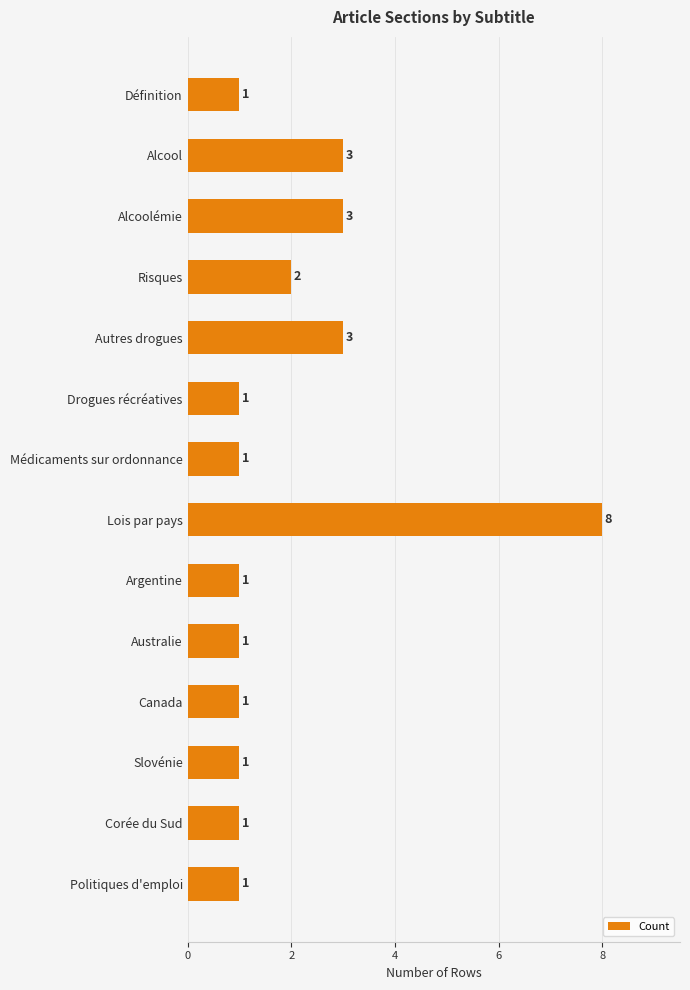

Count the number of categories in the chart.

14